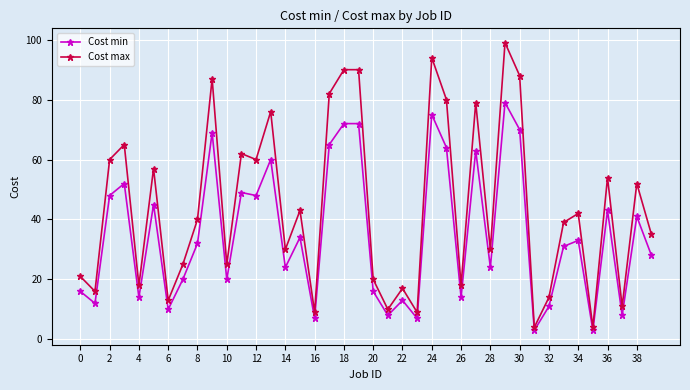

What is the maximum value shown in the chart?

99